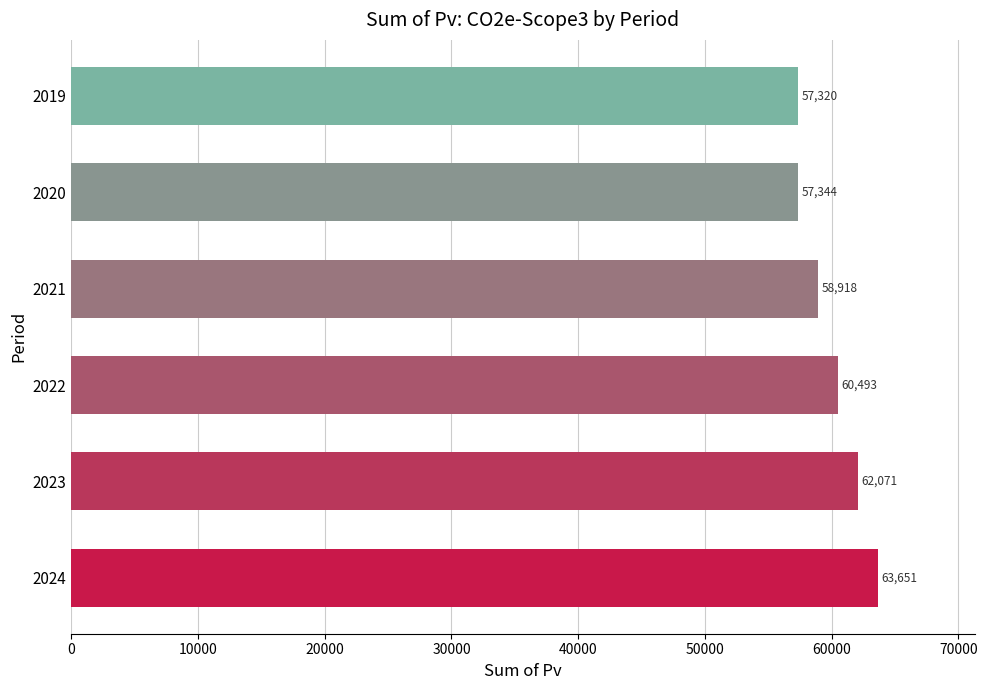

True or false: the data shows 60493.5 at 2022.

True